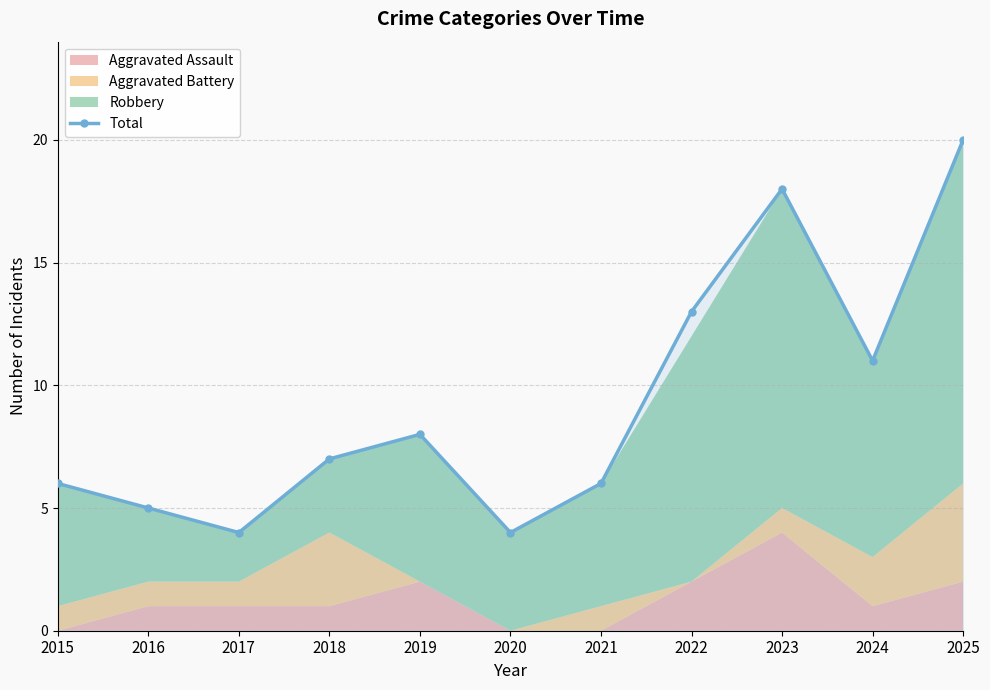

At which label does the data first exceed 7?

2019